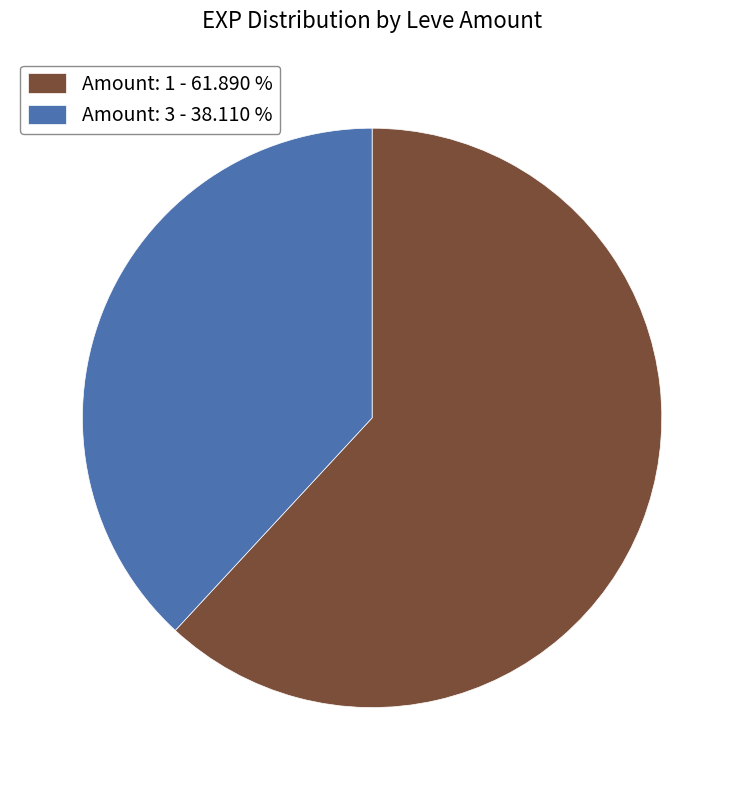

Which has a higher value, Amount: 3 - 38.110 % or Amount: 1 - 61.890 %?

Amount: 1 - 61.890 %